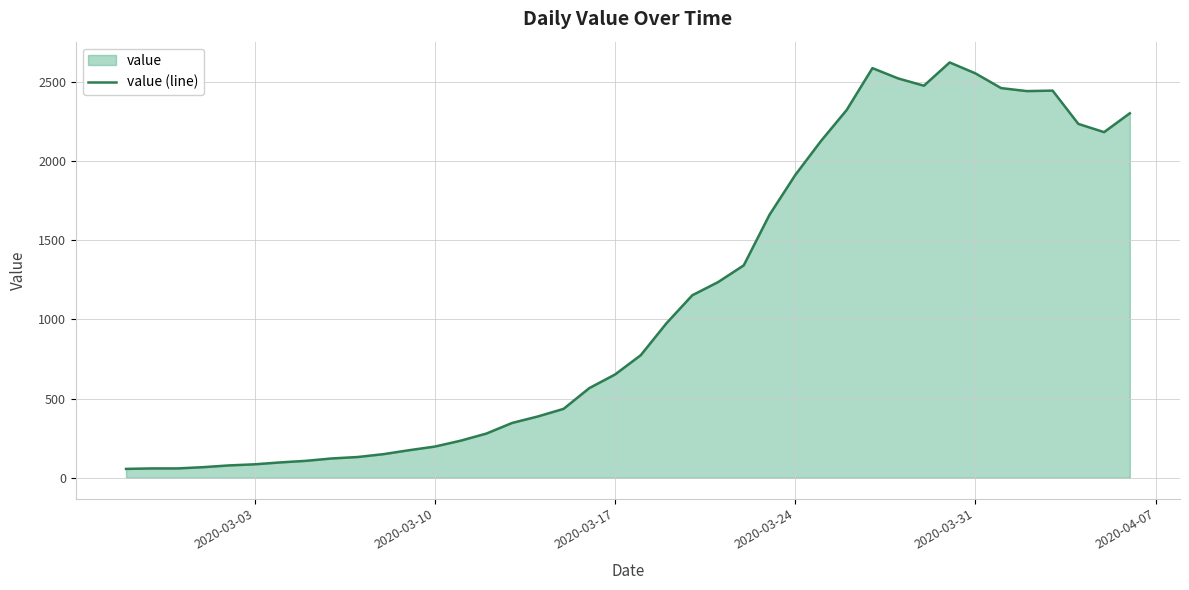

What is the maximum value shown in the chart?

2622